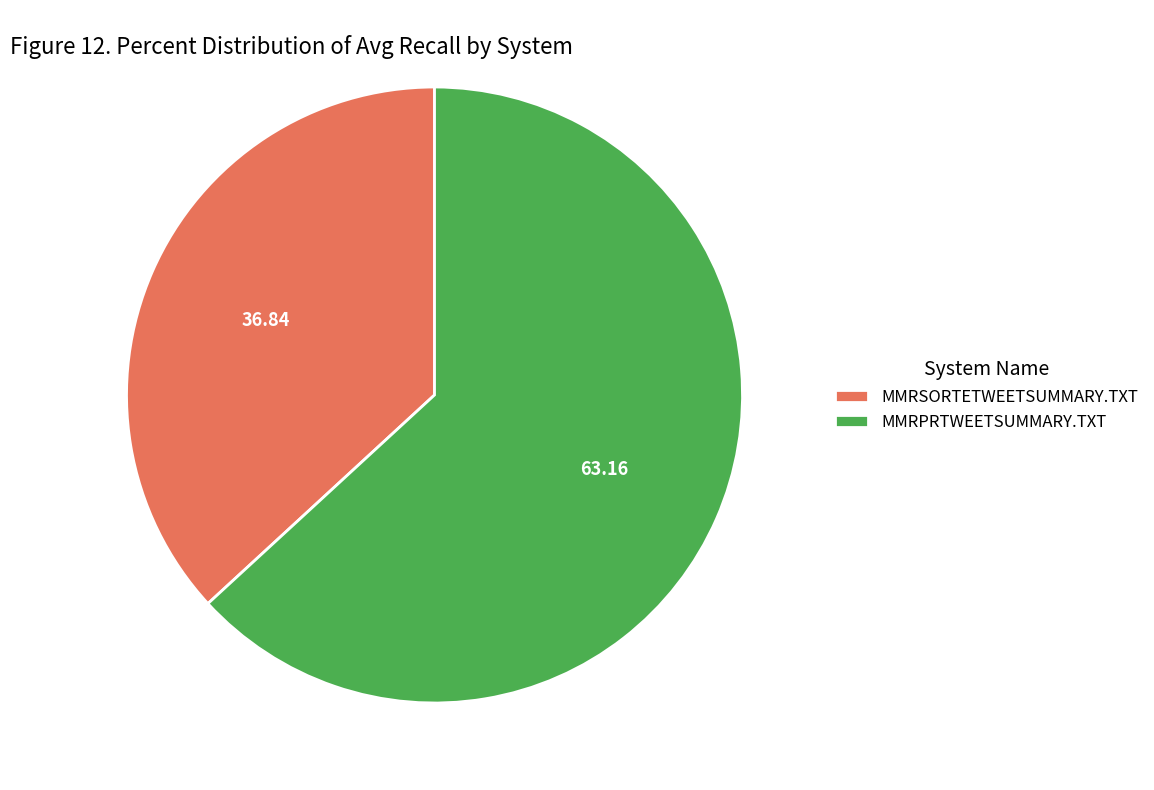

How many segments does this pie chart have?

2